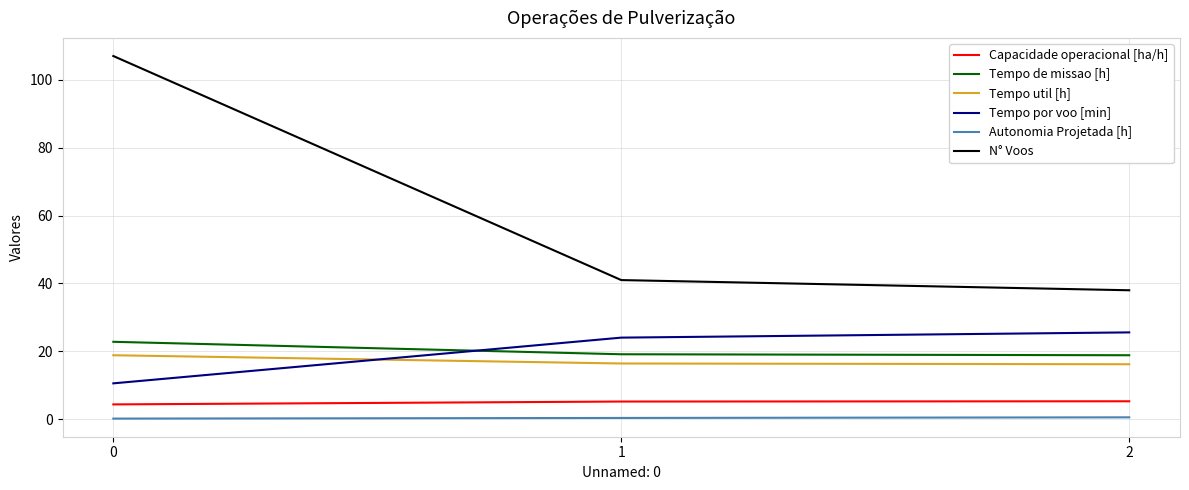

Which series has the largest total across all categories?

N° Voos